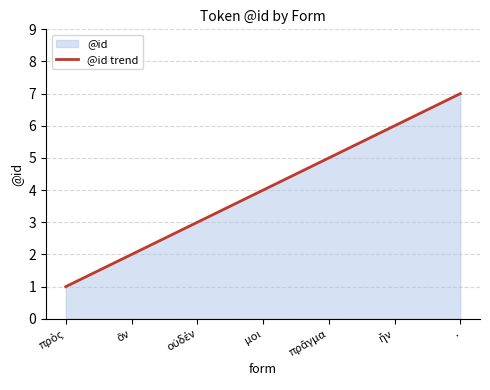

True or false: the data has more than 1 interior local peaks.

False